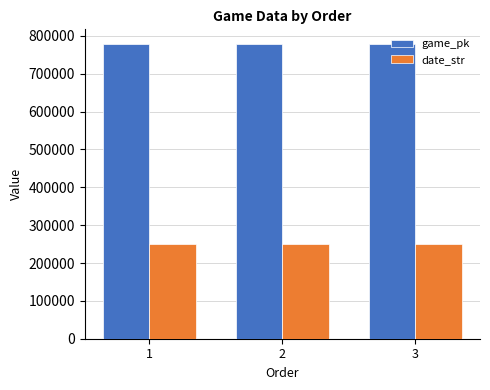

What is the greatest value displayed?

778529